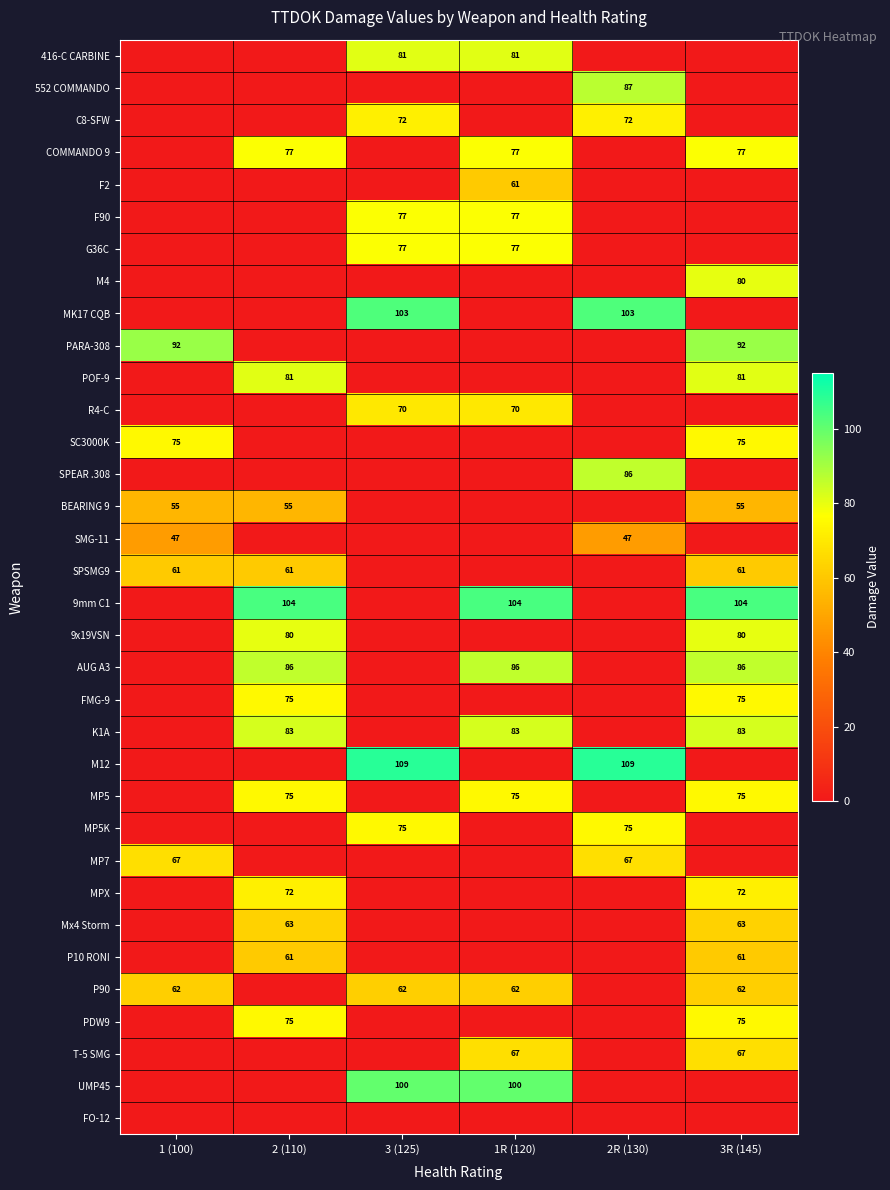

Is it true that SMG-11 equals 28 at 1 (100)?

False